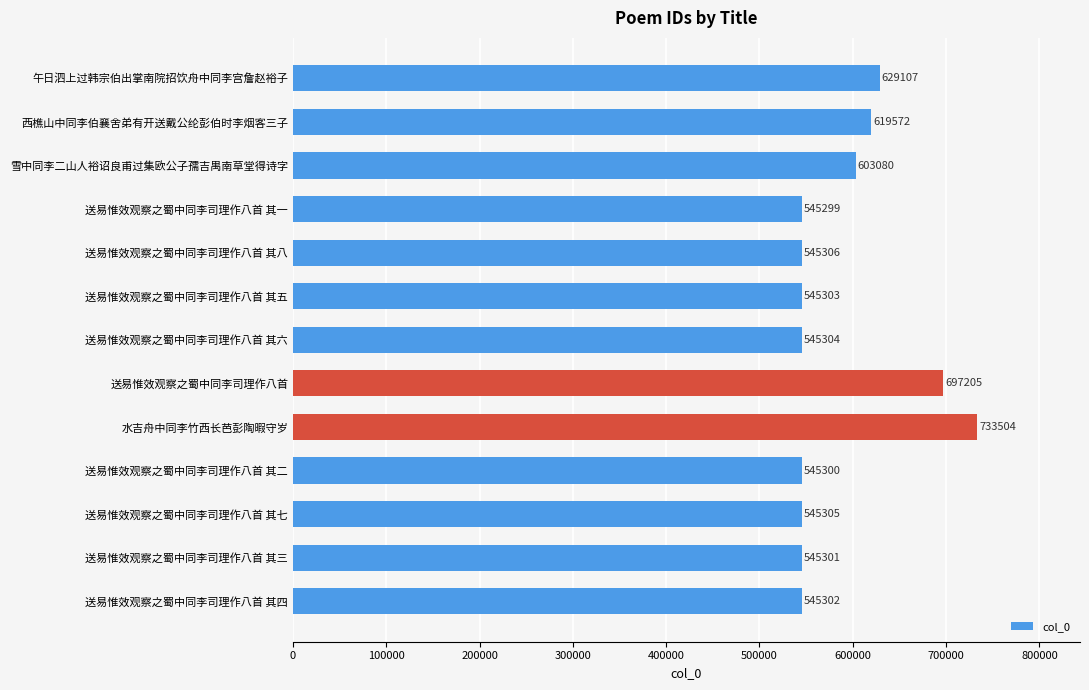

How many values are below 545305?

6